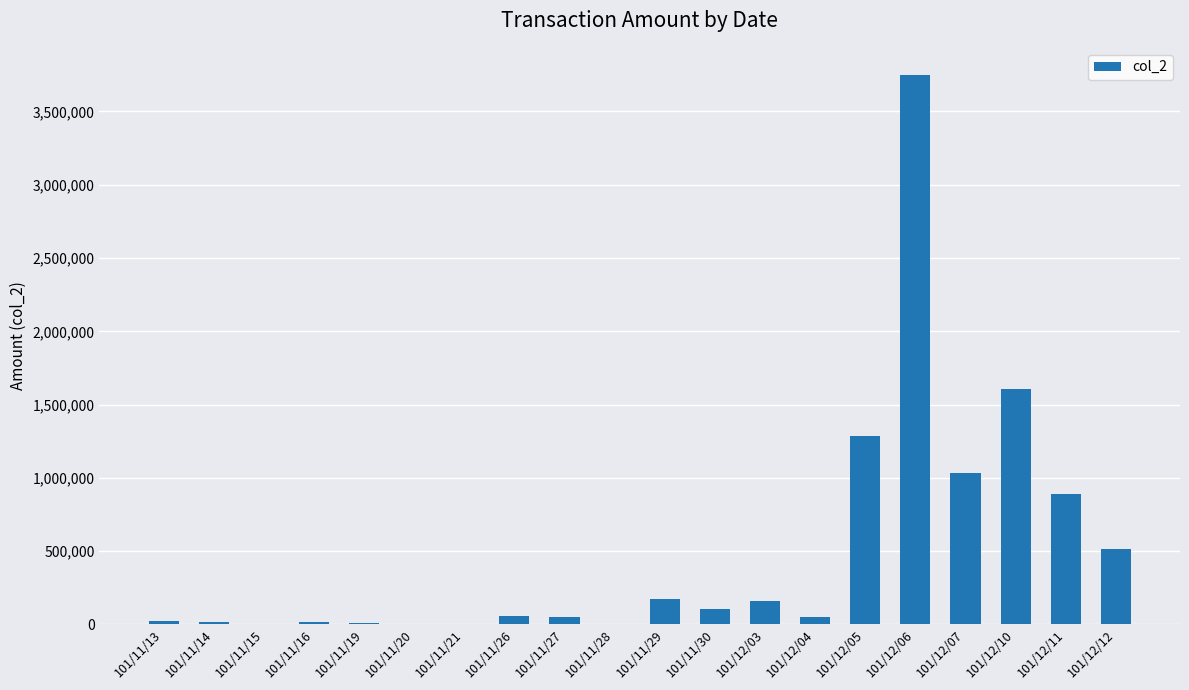

Where is the data nearest to the value 1874055?

101/12/10